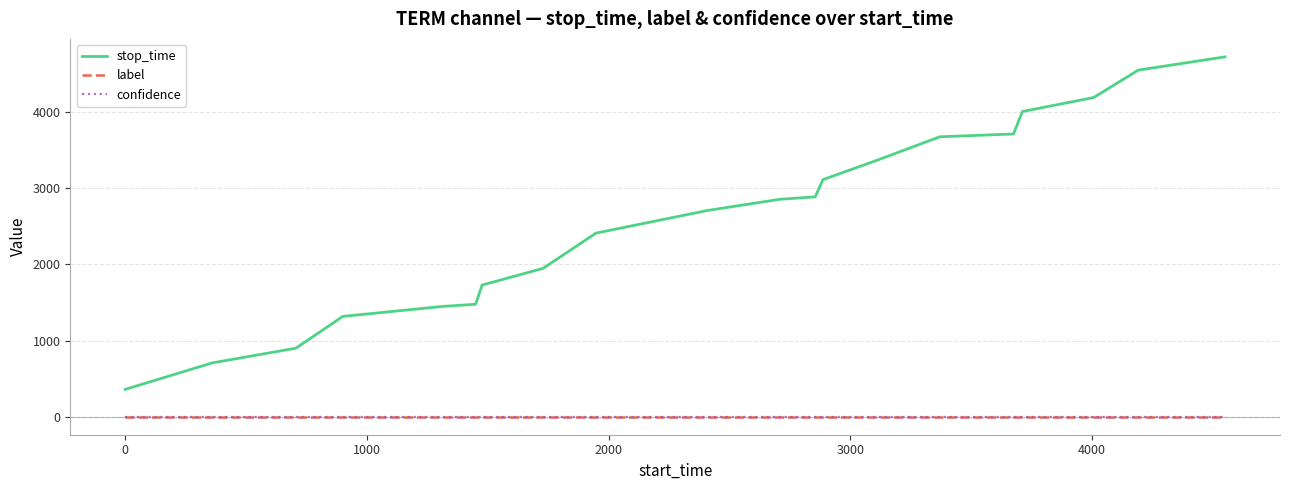

What is the maximum value for stop_time?

4723.0